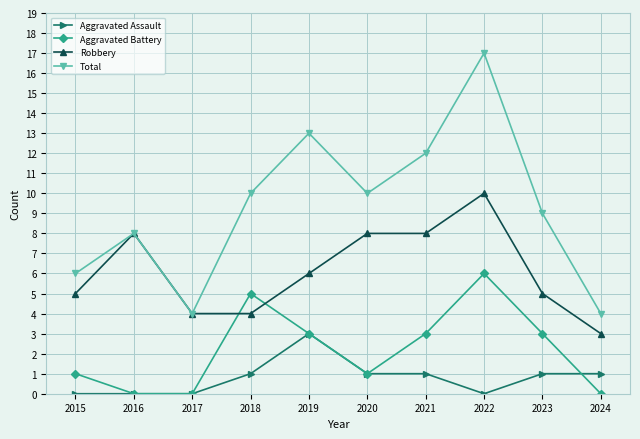

What is the difference between the maximum and minimum values in the Aggravated Battery series?

6